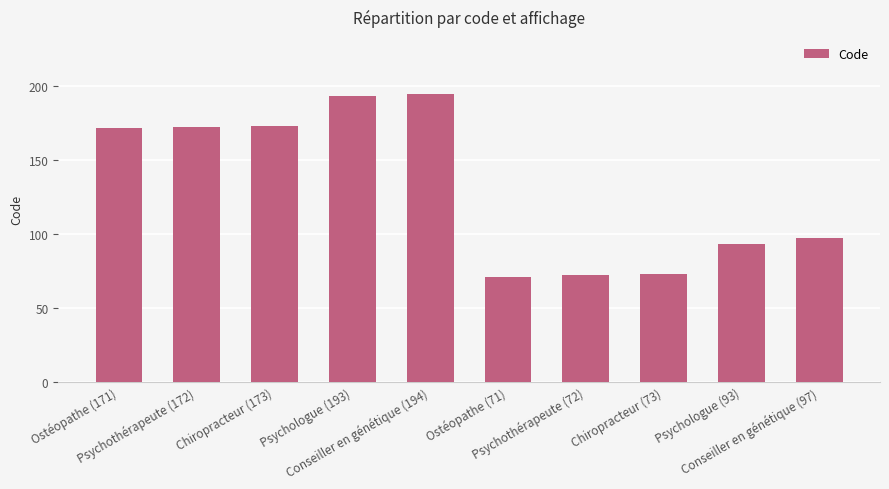

What is the label of the 8th bar from the left?

Chiropracteur (73)